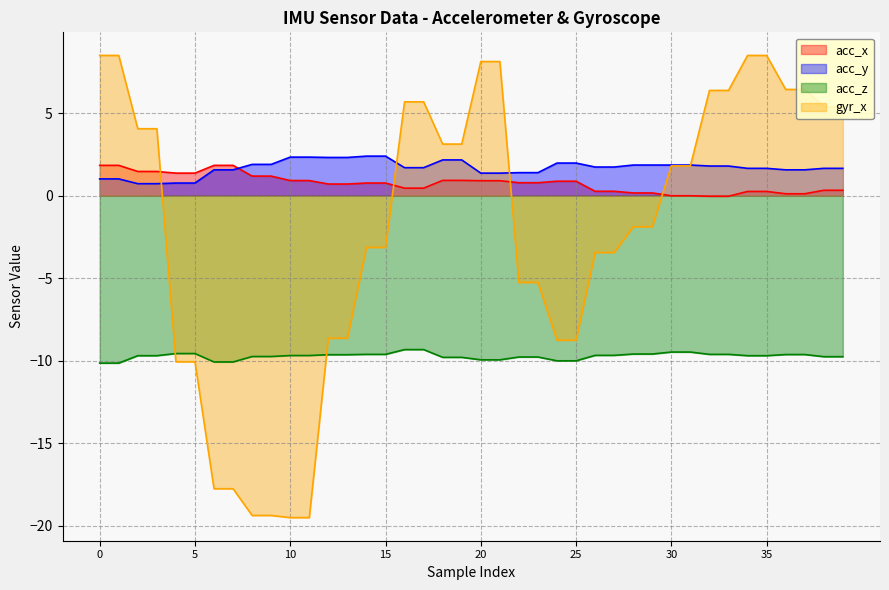

Which category has the highest value in the acc_z series?

16